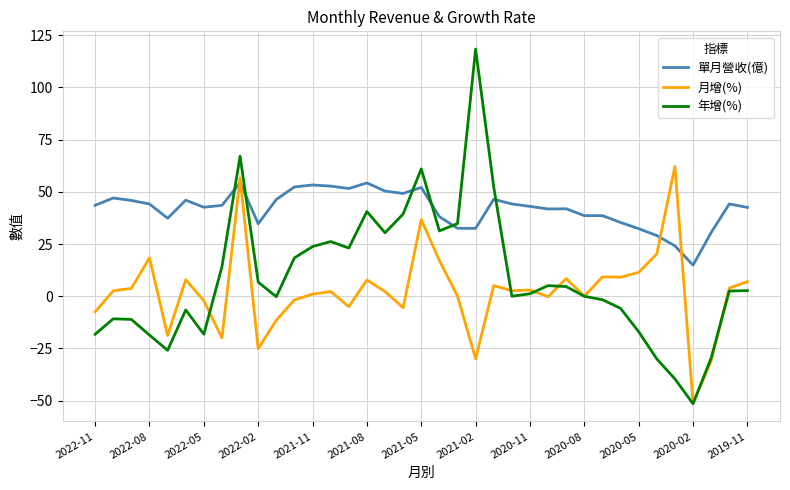

Which series has the largest total across all categories?

單月營收(億)